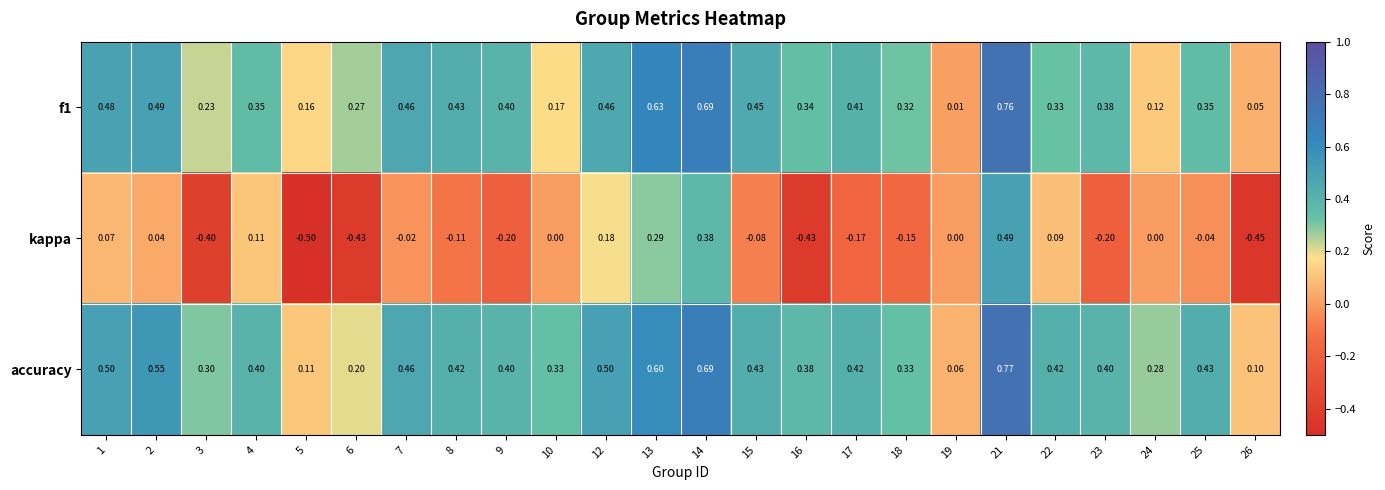

Is the value of accuracy at 8 greater than the value of kappa at 10?

Yes